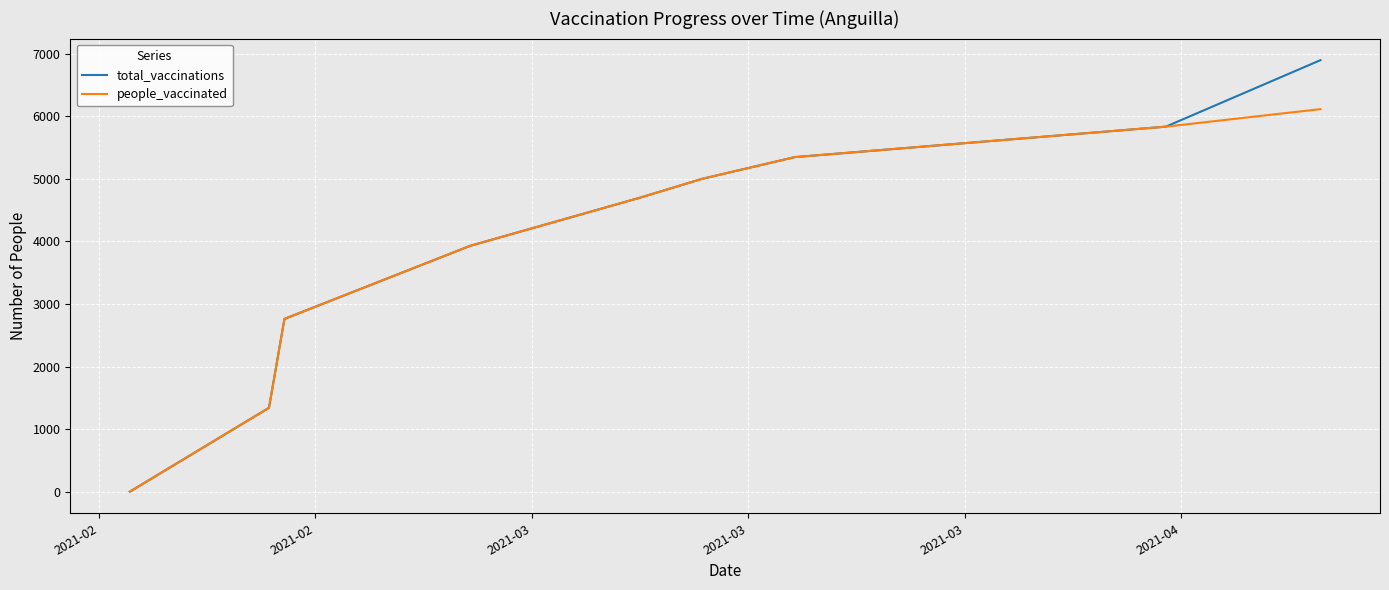

Which series has the largest range (max minus min)?

total_vaccinations